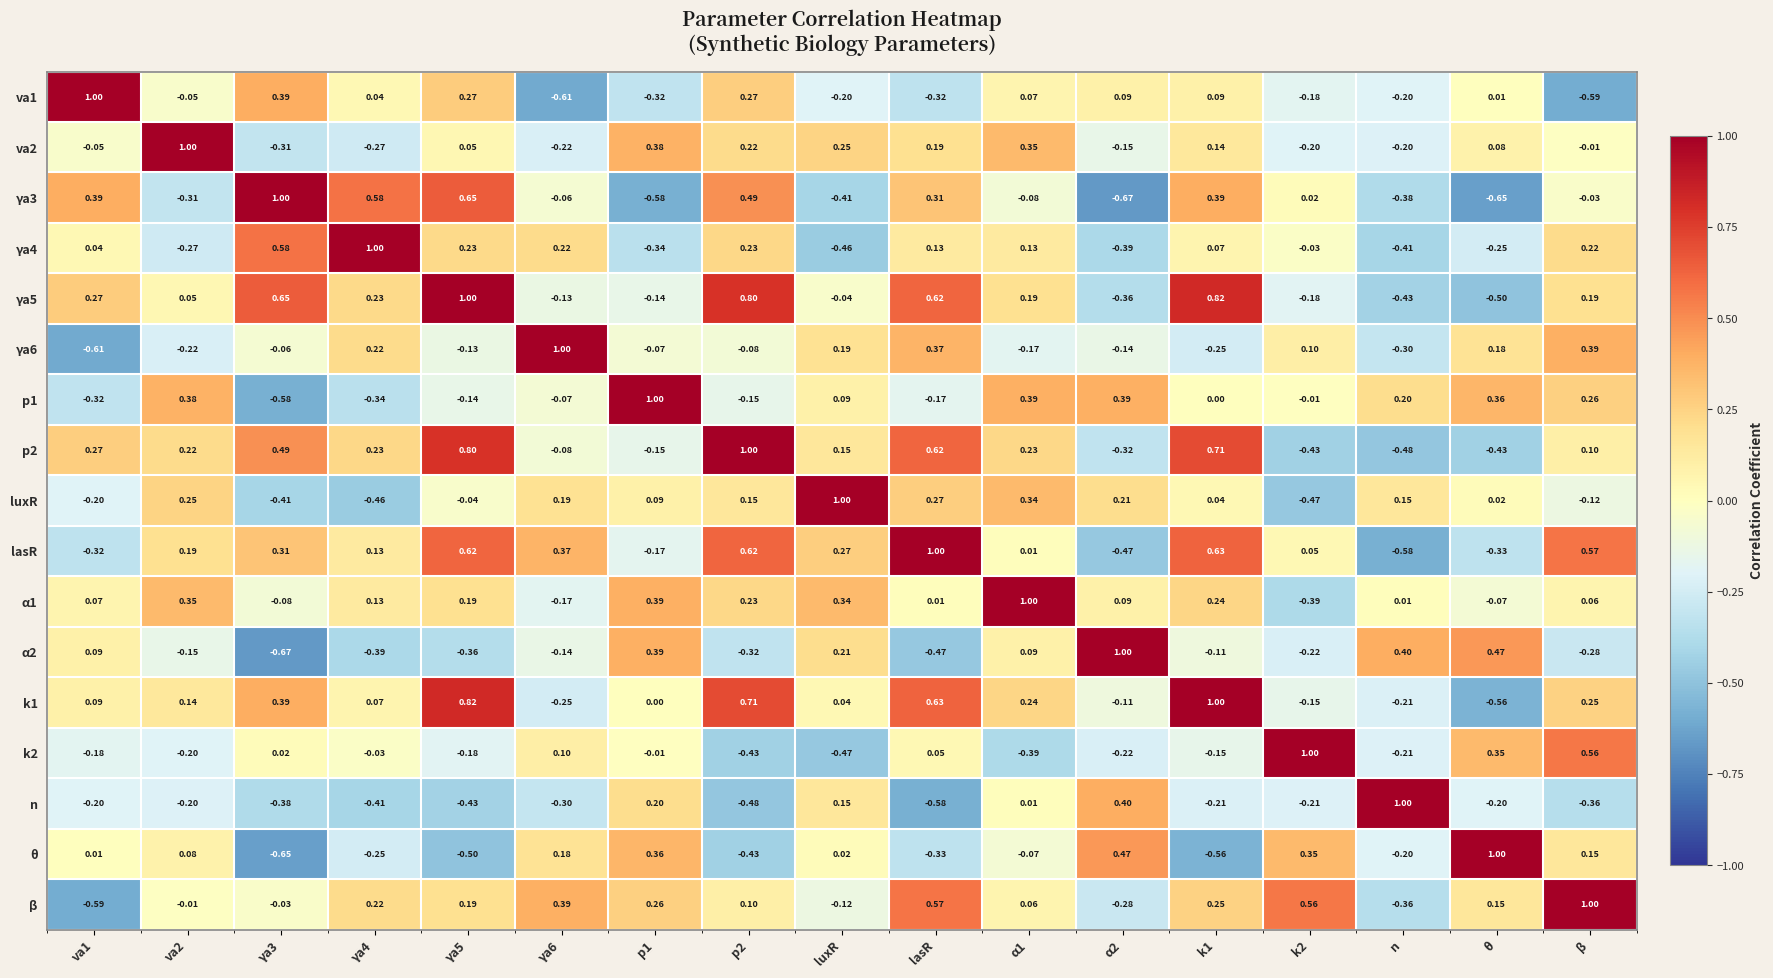

What is the difference between the highest and lowest values at γa5?

1.5